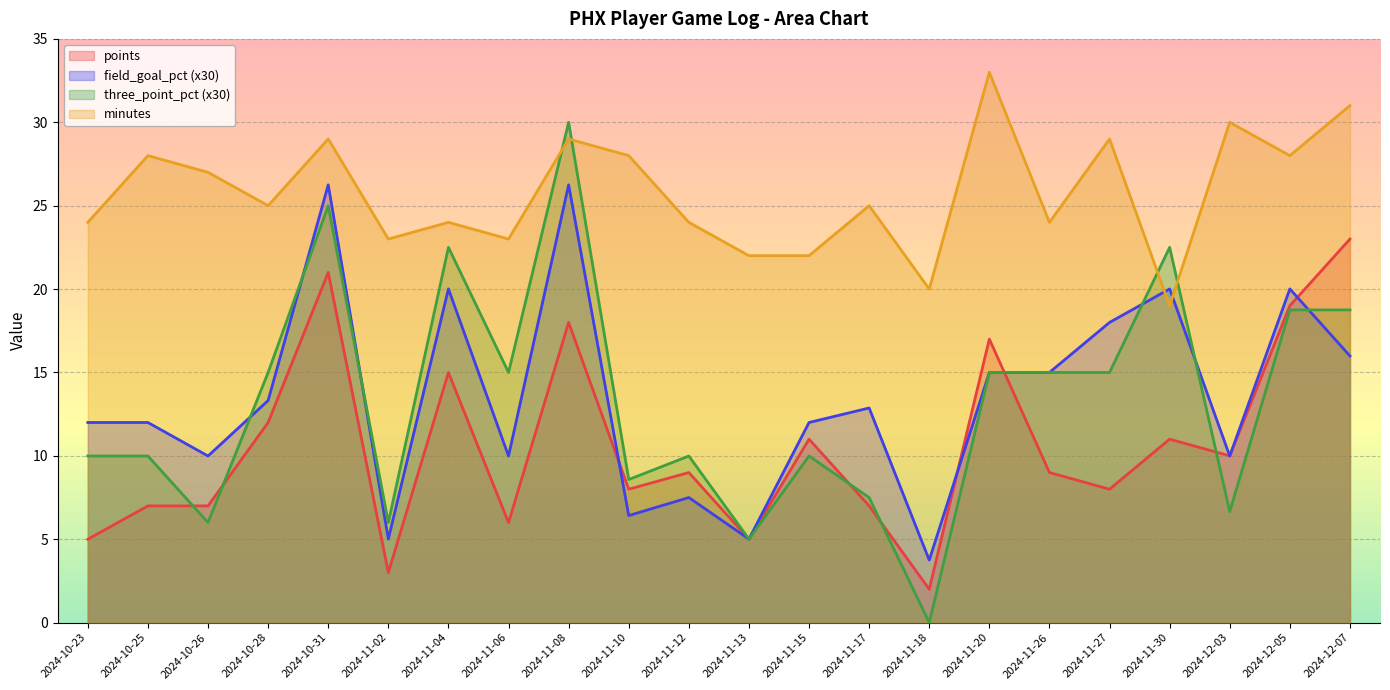

What is the spread (max minus min) of values at 2024-11-08?

12.0